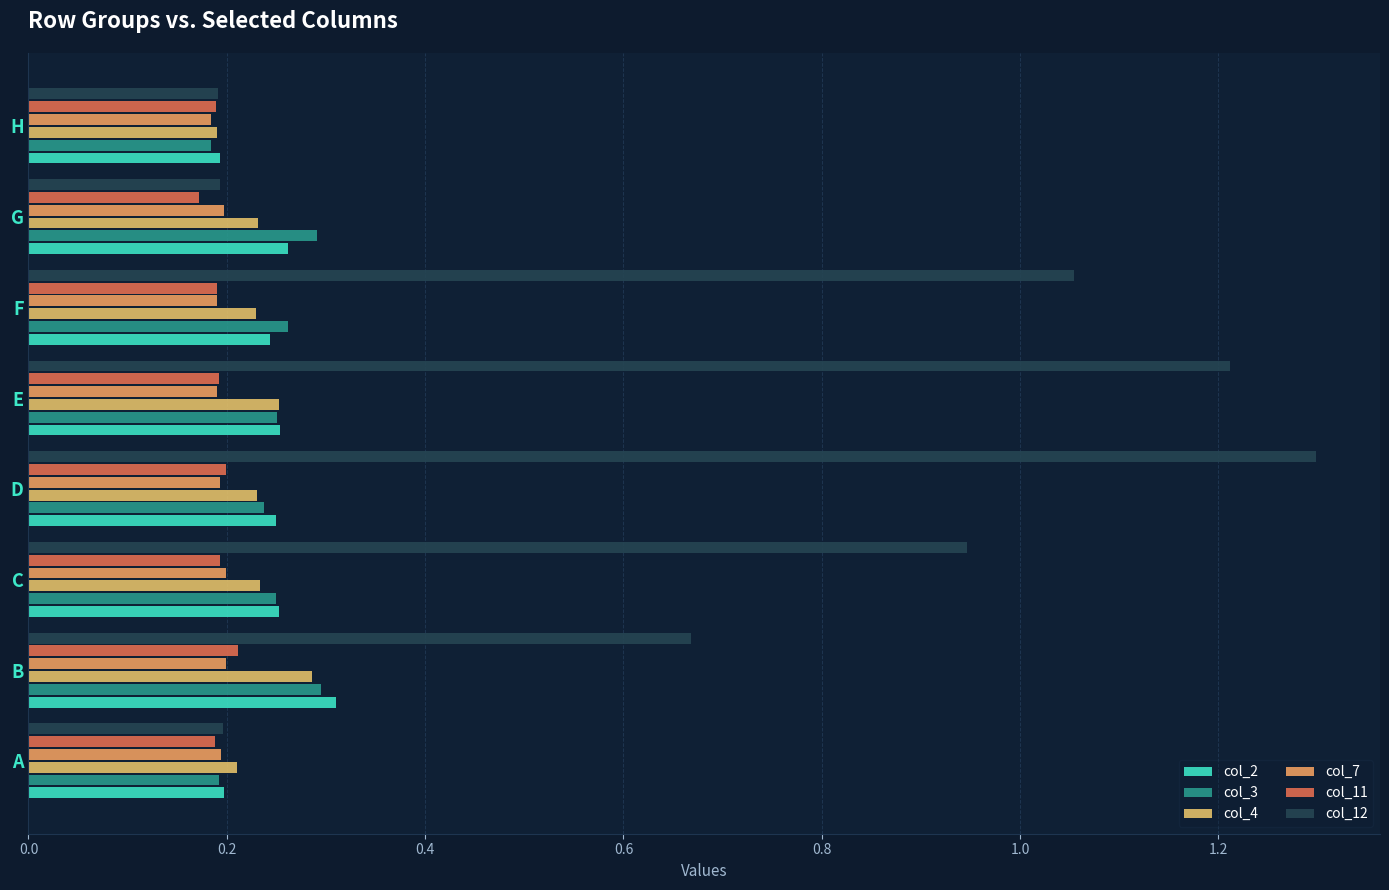

Reading right to left, what are all the values shown in this chart?

col_2: 0.2	0.3	0.2	0.3	0.2	0.3	0.3	0.2
col_3: 0.2	0.3	0.3	0.3	0.2	0.2	0.3	0.2
col_4: 0.2	0.2	0.2	0.3	0.2	0.2	0.3	0.2
col_7: 0.2	0.2	0.2	0.2	0.2	0.2	0.2	0.2
col_11: 0.2	0.2	0.2	0.2	0.2	0.2	0.2	0.2
col_12: 0.2	0.2	1.1	1.2	1.3	0.9	0.7	0.2